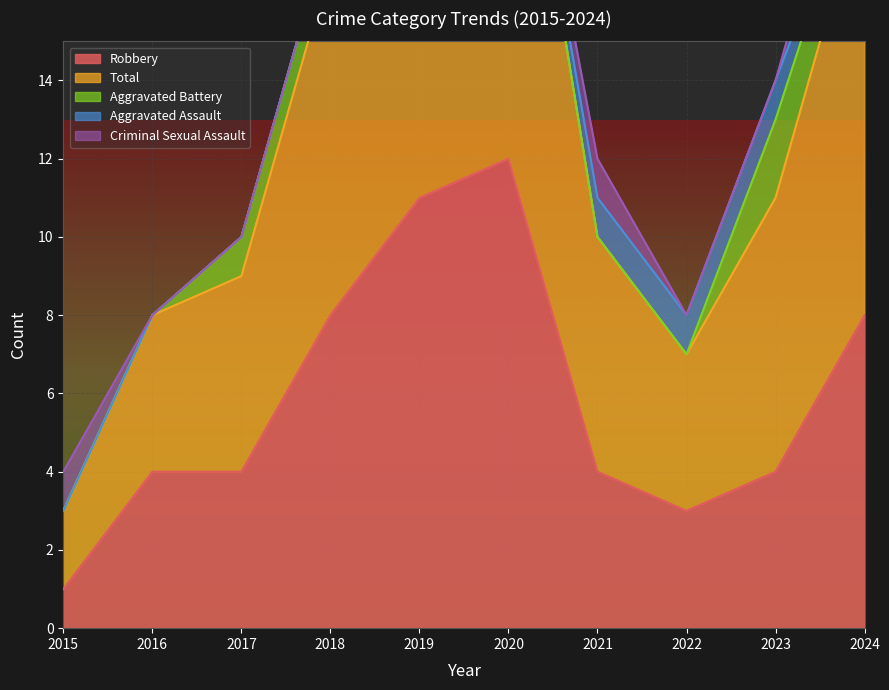

How many distinct data groups are displayed?

5